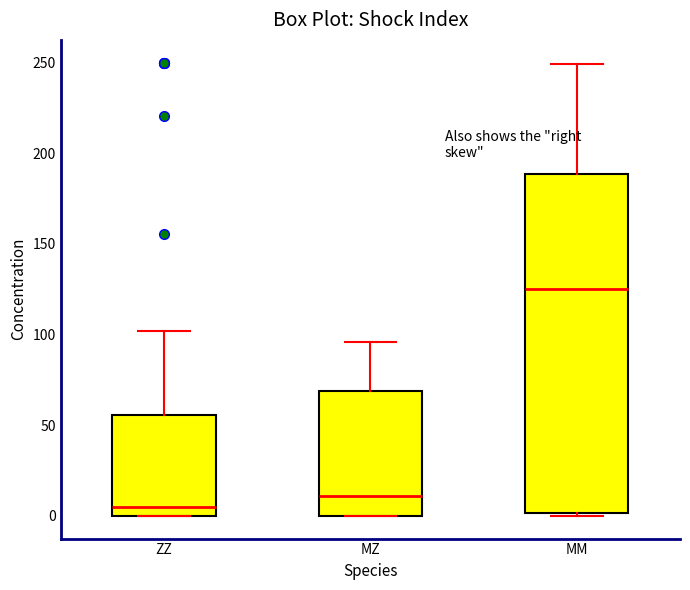

Comparing the boxes themselves (not the whiskers), which one is the tallest?

MM